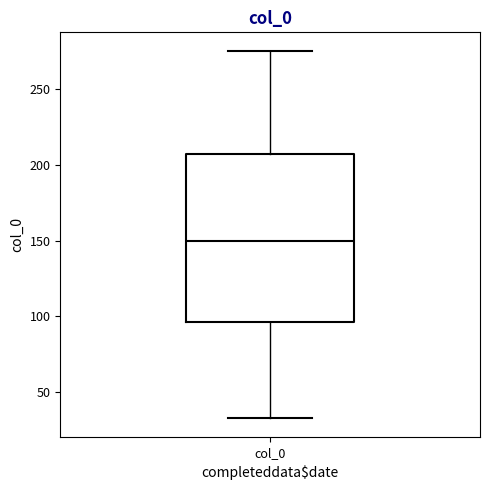

Transcribe this box plot: give where the median line is, the range the box spans, and where the two whiskers end, as read against the y-axis. The values are not printed on the chart, so give them approximately, as read against the axis.

median 150, box 95 to 205, whiskers 35 to 275